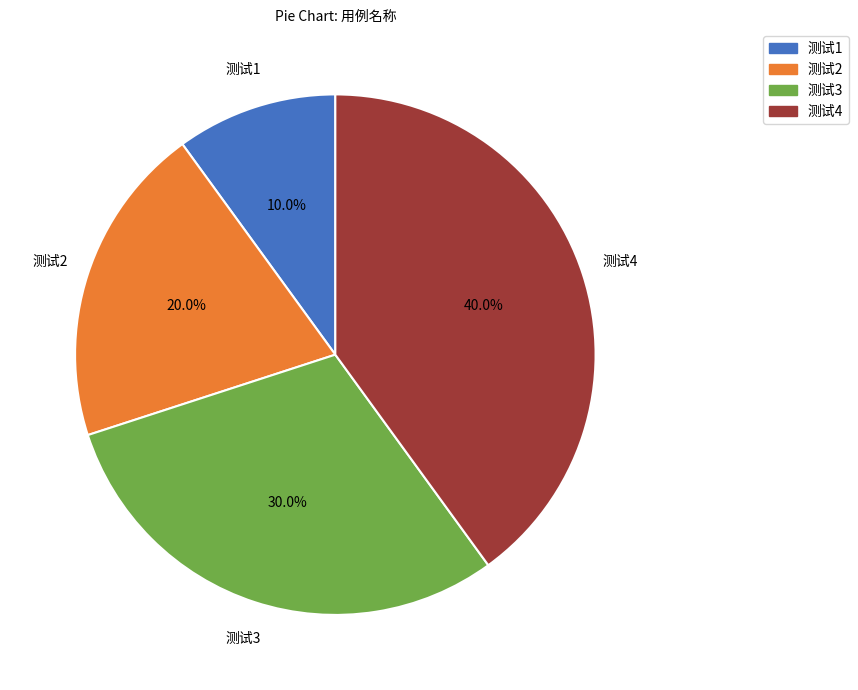

How many segments does this pie chart have?

4